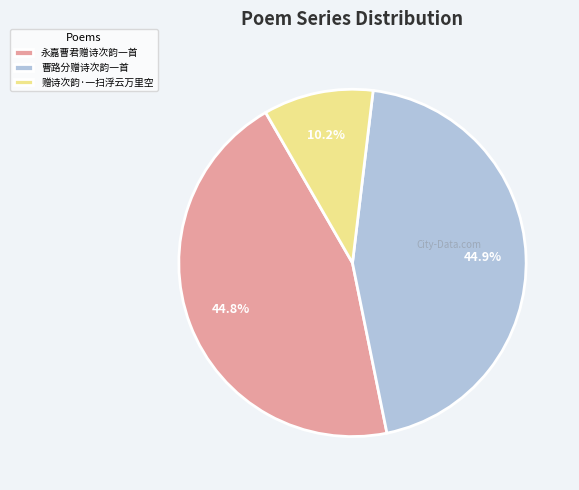

Combined, do 永嘉曹君赠诗次韵一首 and 赠诗次韵·一扫浮云万里空 account for over 50%?

Yes